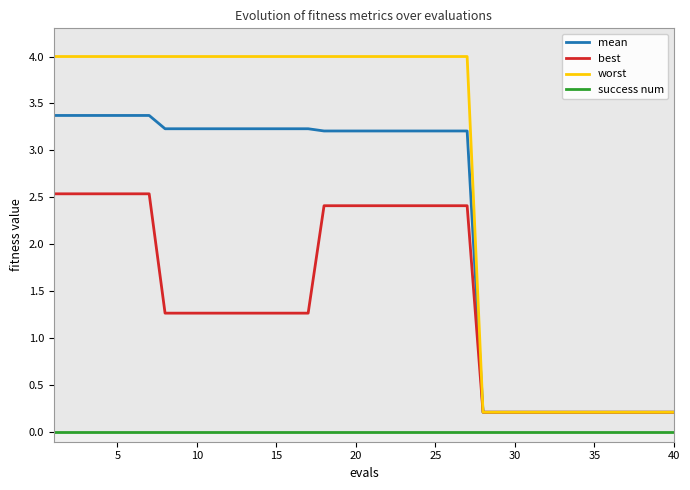

What is the sum of all worst values?

110.8